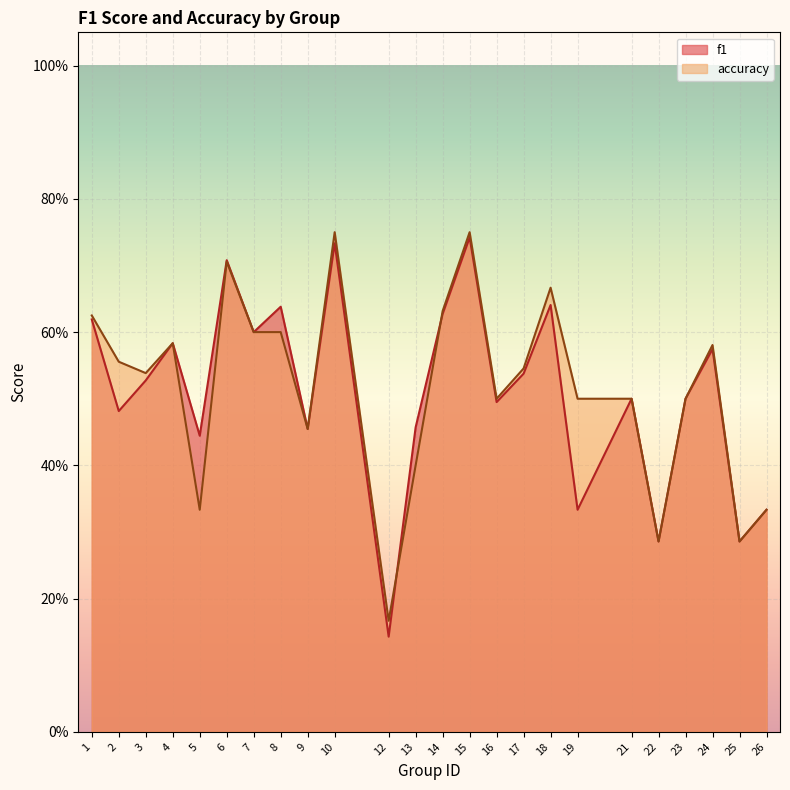

The value of accuracy at 24 is 0.6. True or false?

True